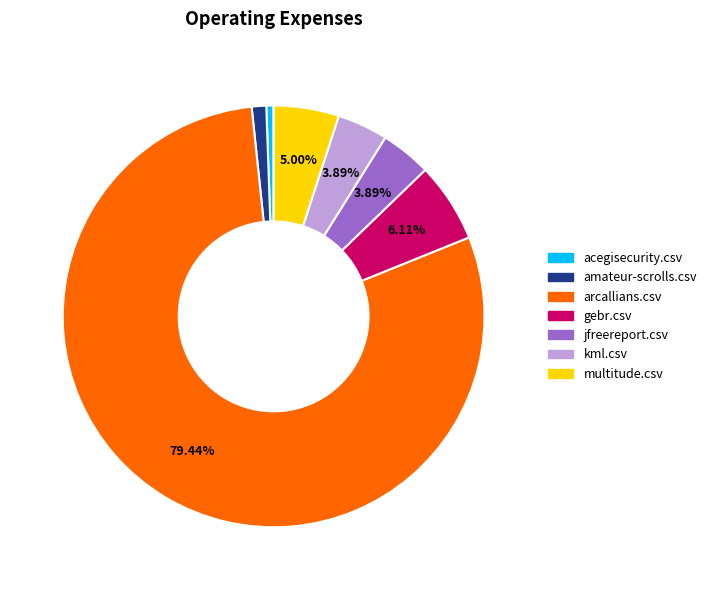

The multitude.csv slice represents 5% of the pie. True or false?

True